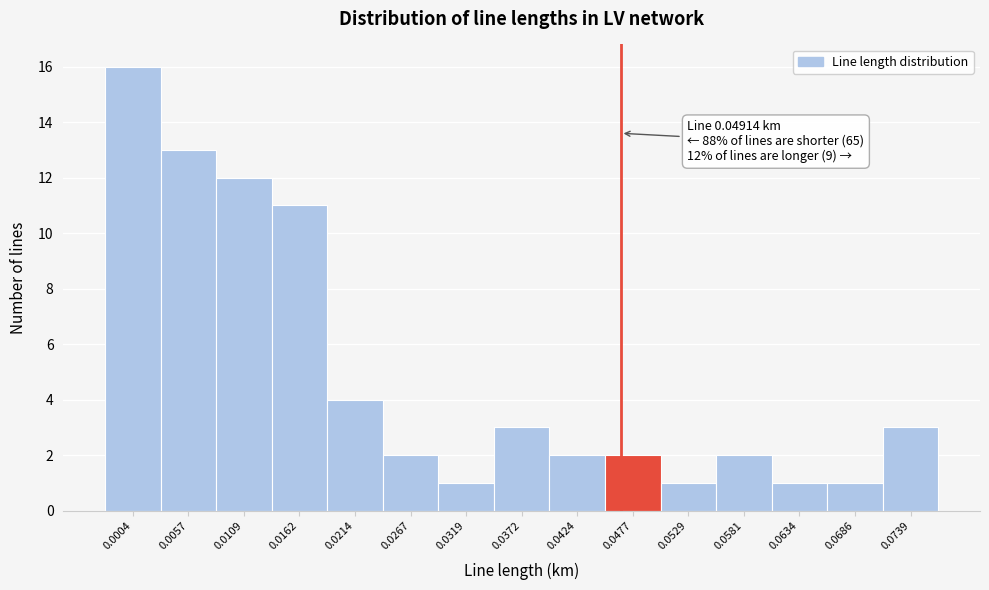

Reading left to right, transcribe all the data shown in this chart.

16	13	12	11	4	2	1	3	2	2	1	2	1	1	3